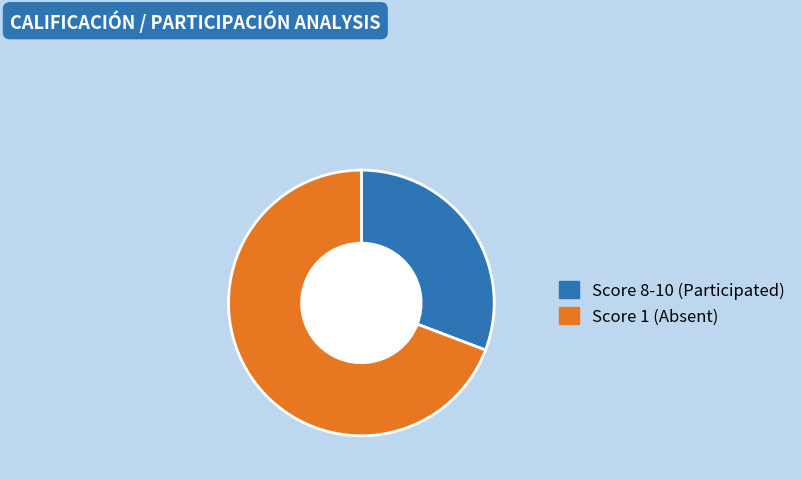

Is there any slice that represents more than half of the pie?

Yes